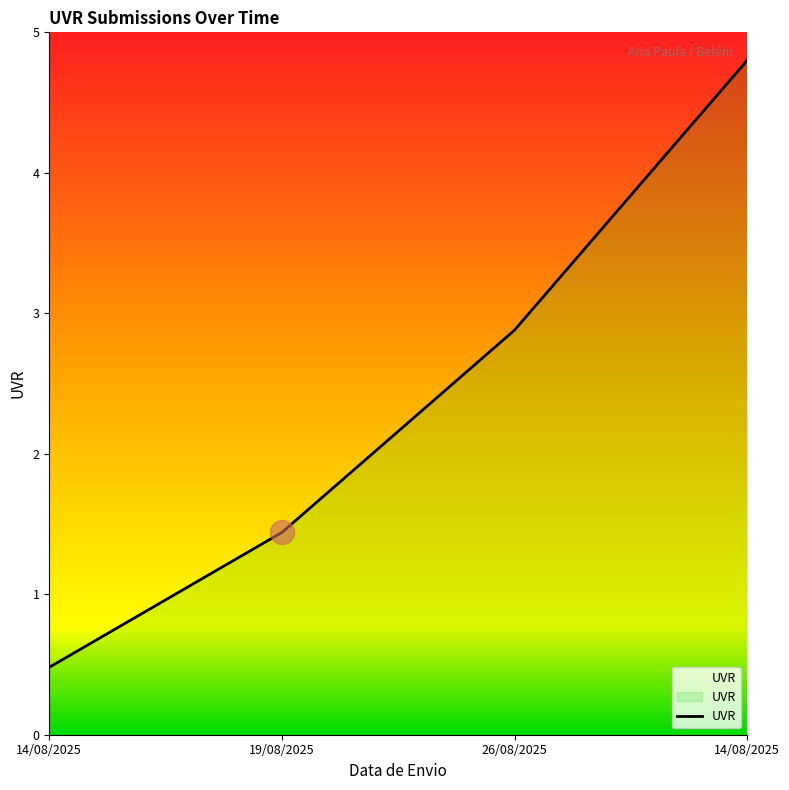

What is the ratio of the value at 14/08/2025 to the value at 26/08/2025?

1.7